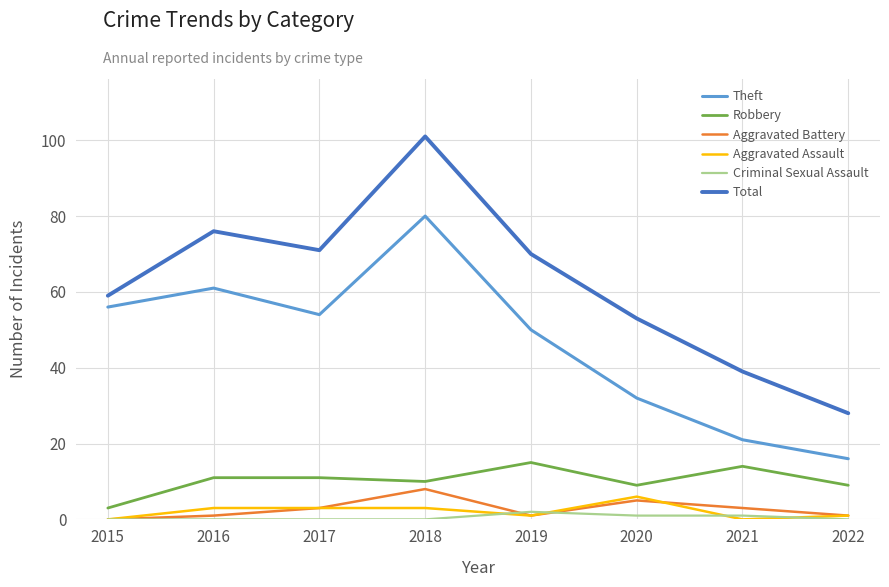

At which label does Total reach its minimum?

2022